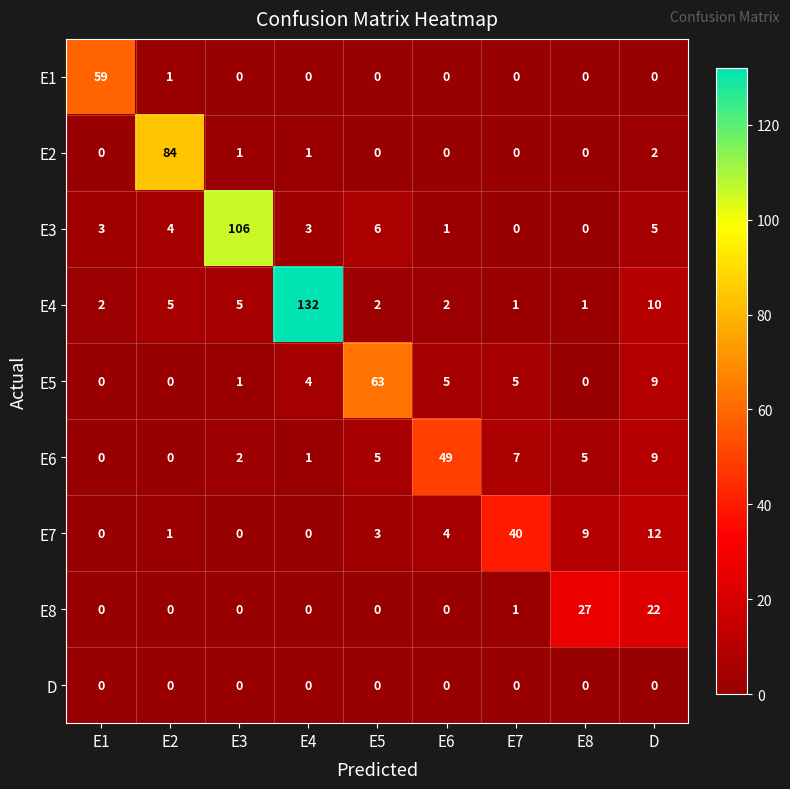

Which series has the widest spread of values?

E4